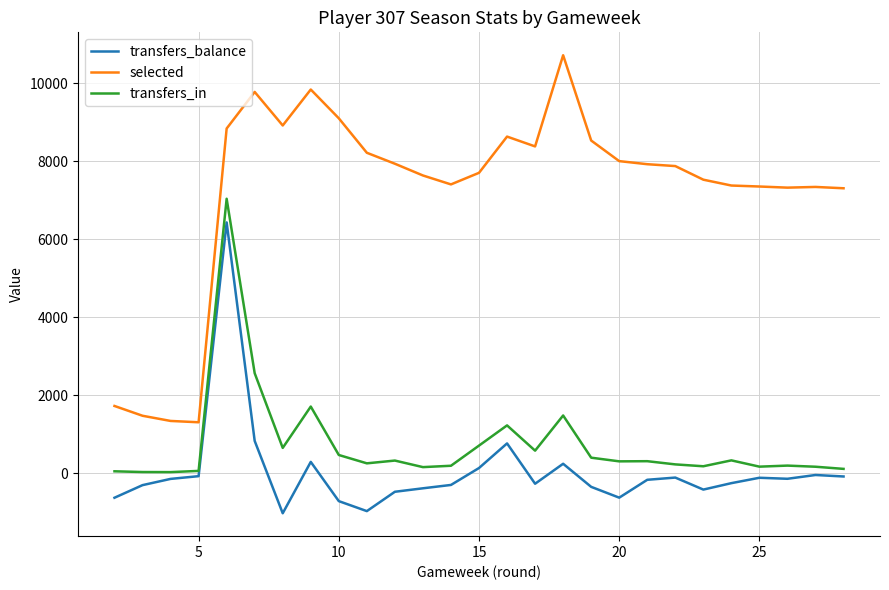

Does the chart display data point markers on the line(s)?

No